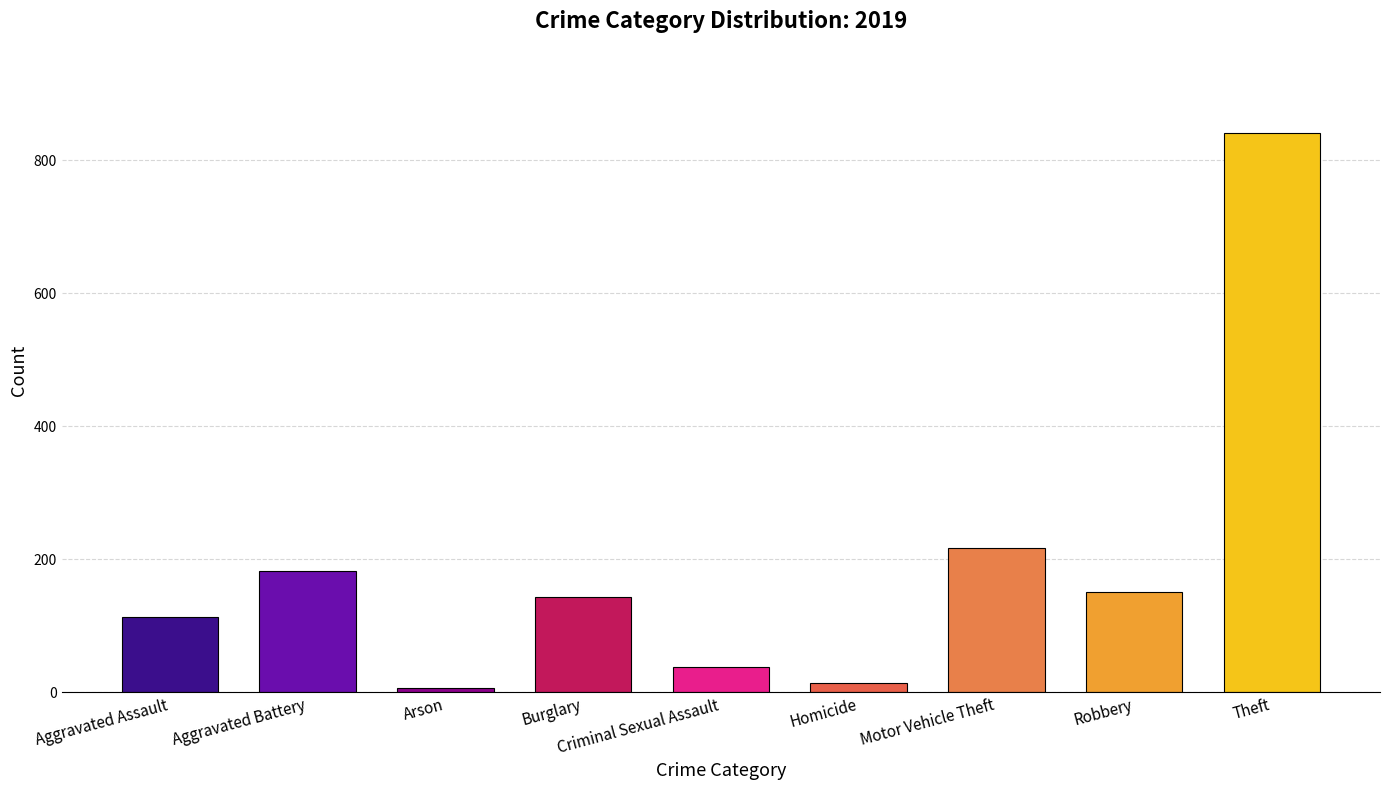

Which category has the highest value across all series?

Theft